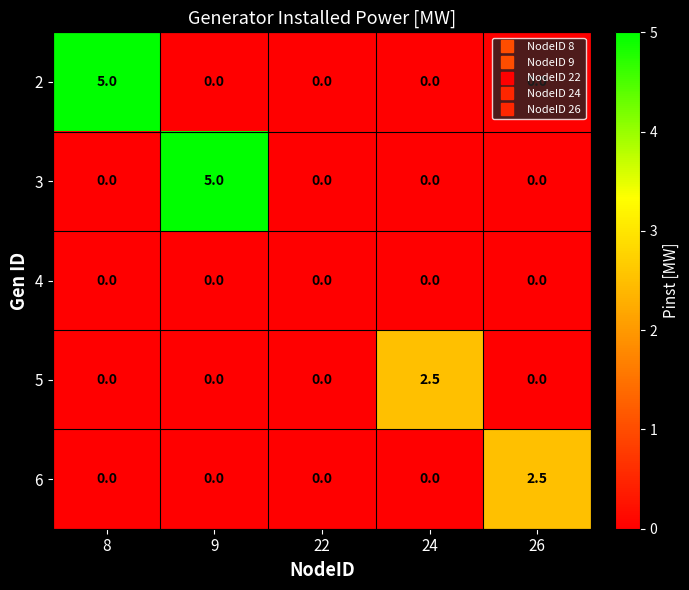

True or false: 2 has a value of 0.0 at 22.

True